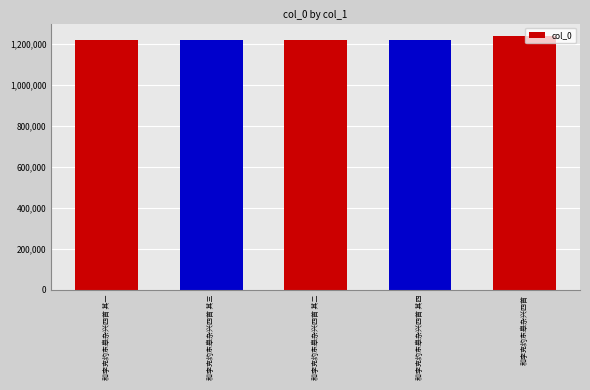

True or false: the data shows 1218983 at 和李克约东皋杂兴四首 其三.

True